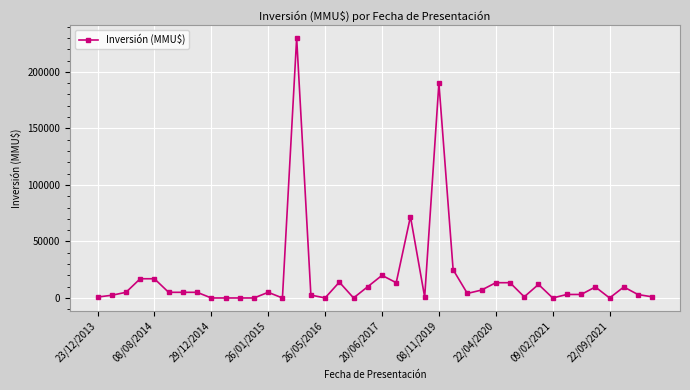

What is the maximum value shown in the chart?

230000